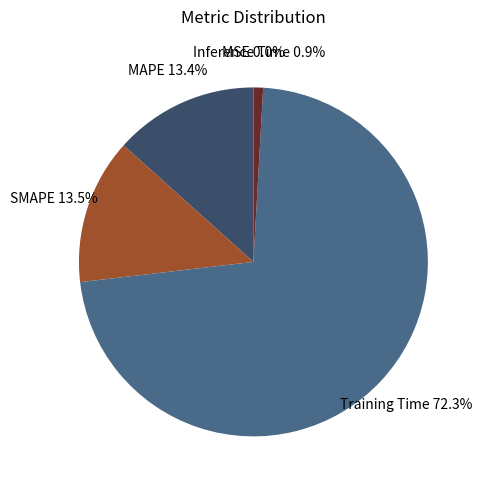

What portion of the pie excludes SMAPE 13.5%?

86.5%